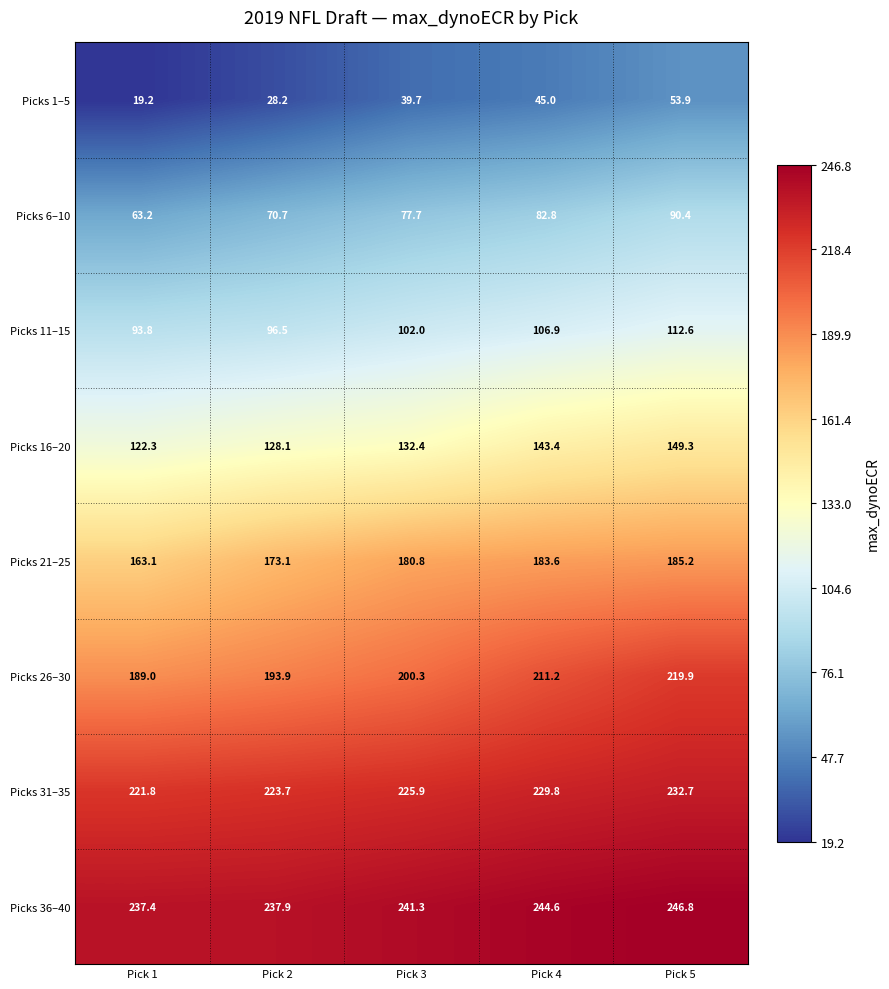

Read the Picks 6–10 value at Pick 3.

77.7